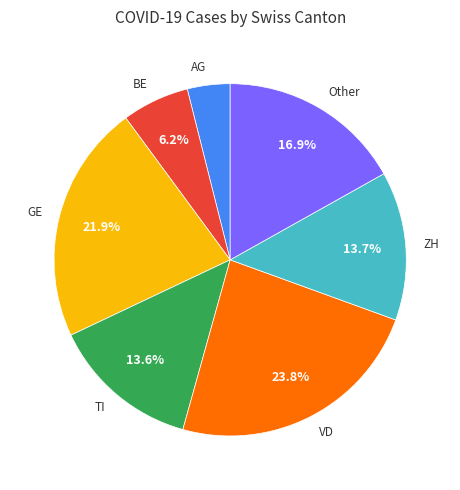

To the nearest percent, what is the average slice percentage?

14%